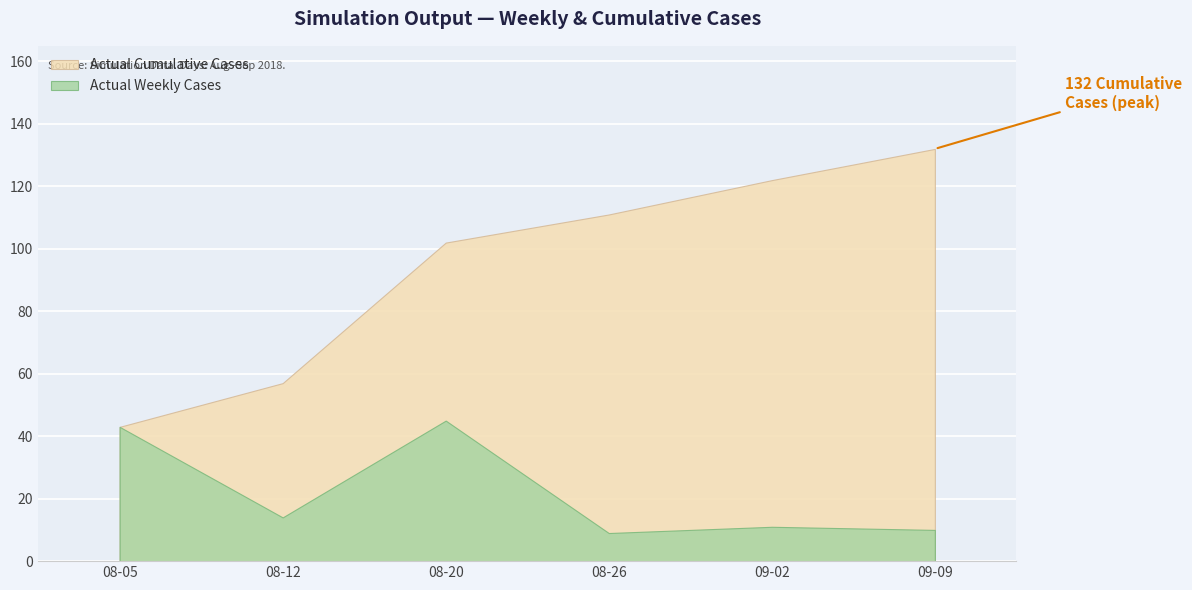

In Actual Weekly Cases, how many points are lower than both neighbors (excluding endpoints)?

2